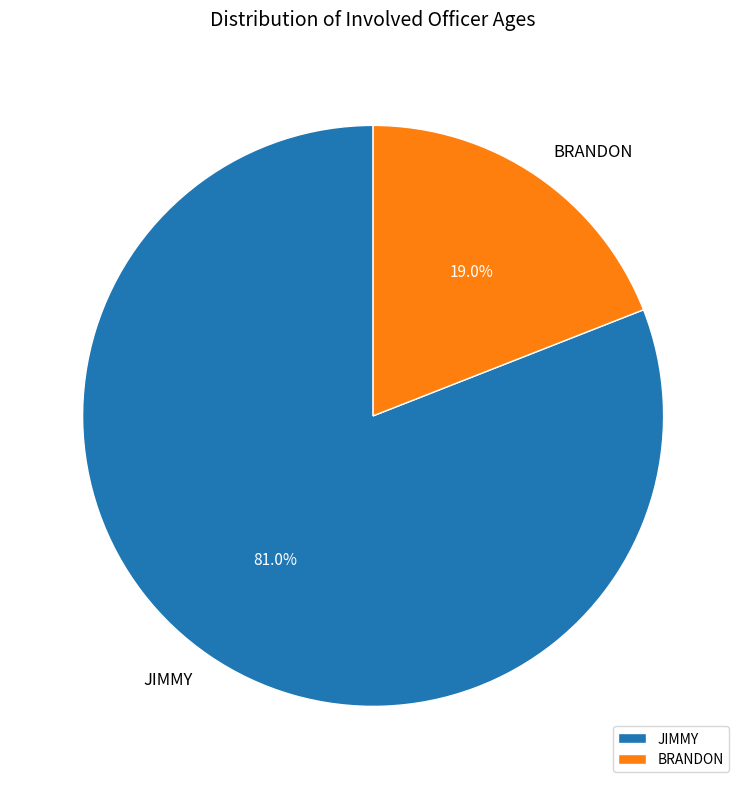

Does any single category account for the majority?

Yes